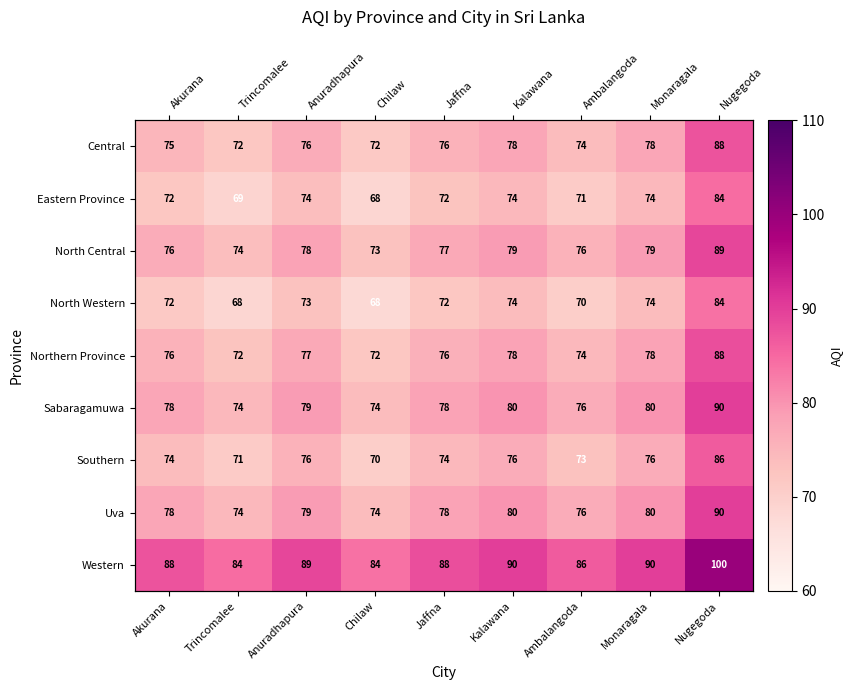

Is it true that Sabaragamuwa equals 137.3 at Kalawana?

False